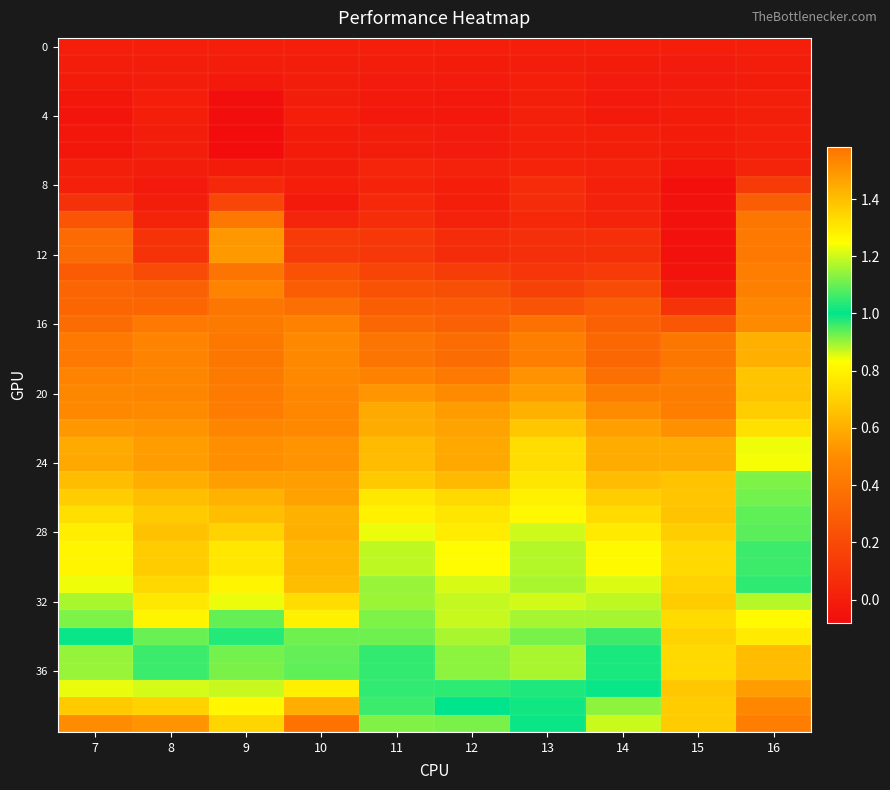

At which category is the sum across all series the highest?

16